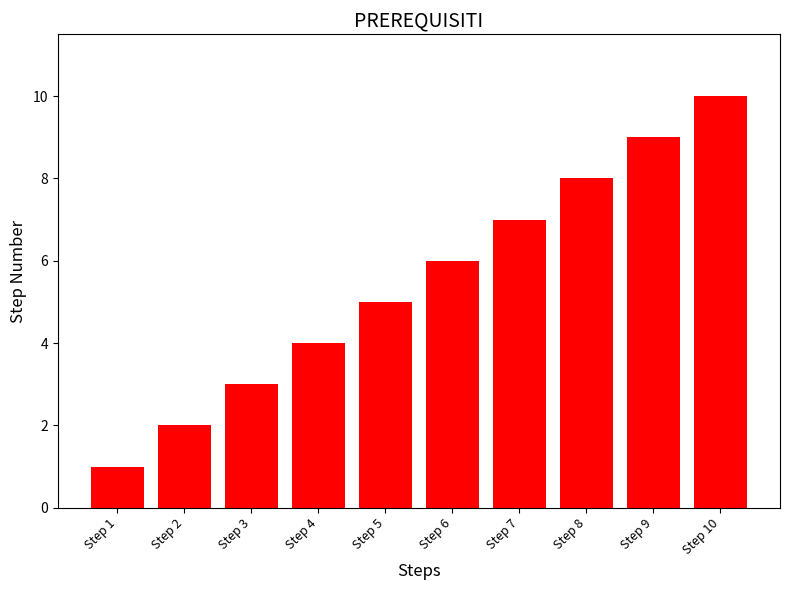

What is the value of the 1st bar from the left?

1